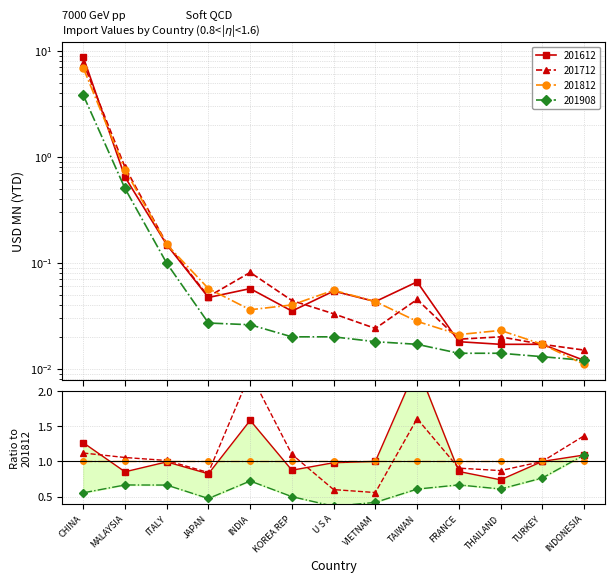

List the series in order of their peak value, lowest first.

201908, 201812, 201712, 201612